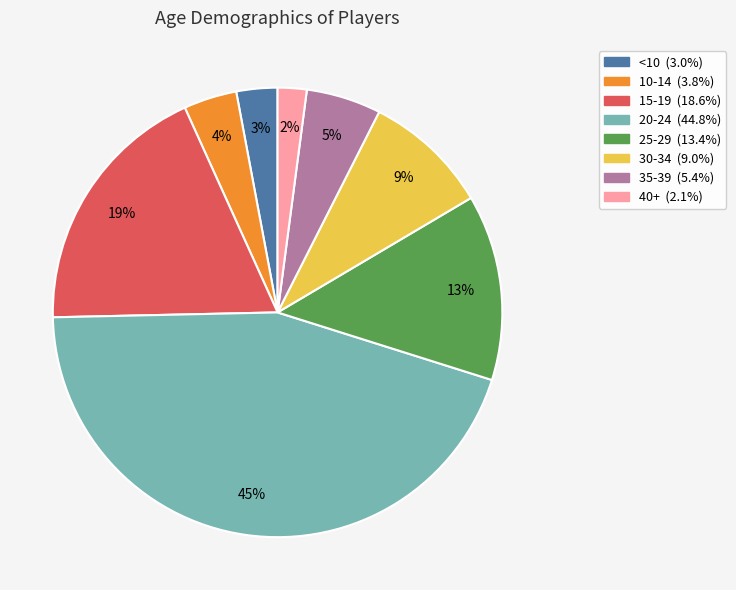

To the nearest percent, what is the difference between the 10-14 and 15-19 slice percentages?

15%